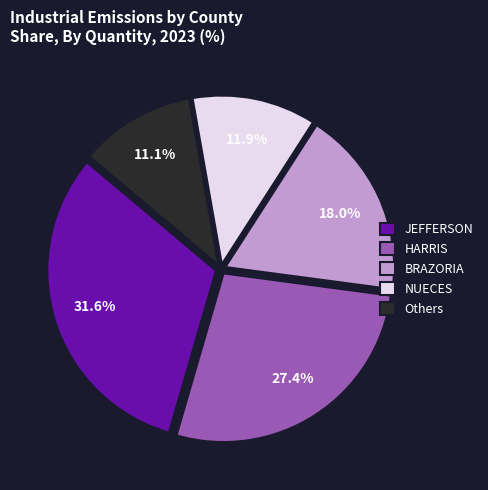

Rank the categories by value from highest to lowest.

JEFFERSON, HARRIS, BRAZORIA, NUECES, Others